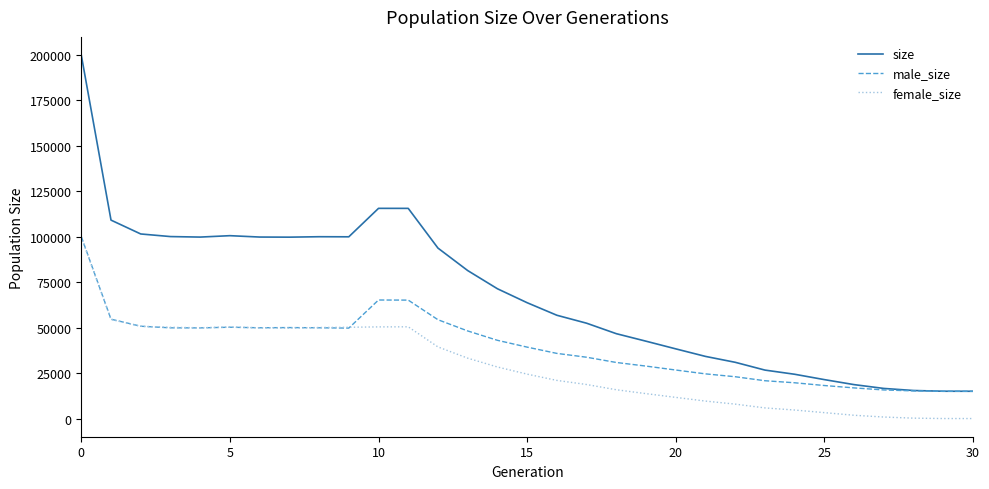

What is the minimum value for male_size?

15000